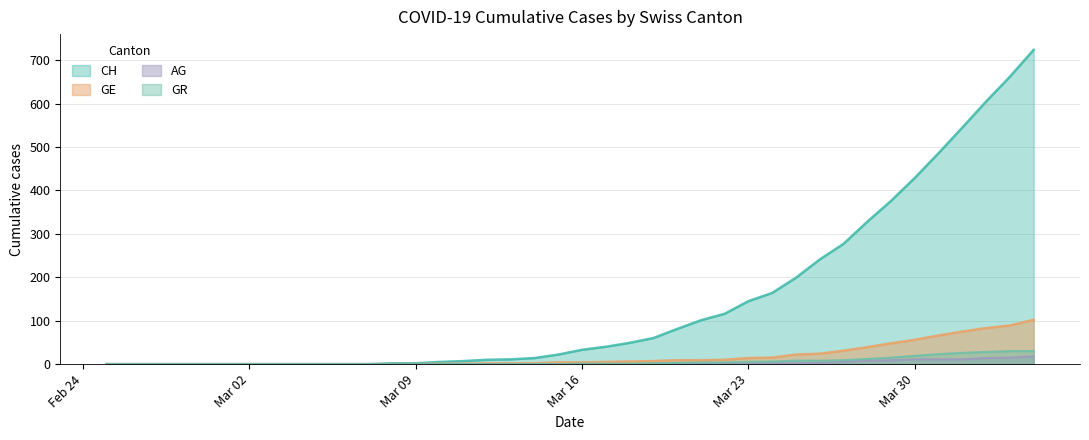

Count the number of categories in the chart.

40